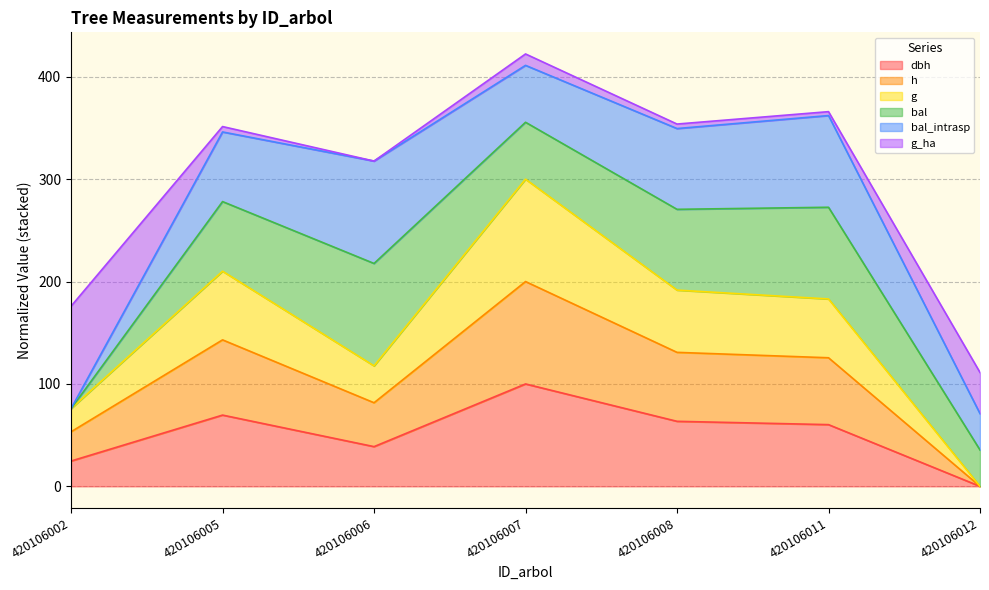

Does the chart display data point markers on the line(s)?

No